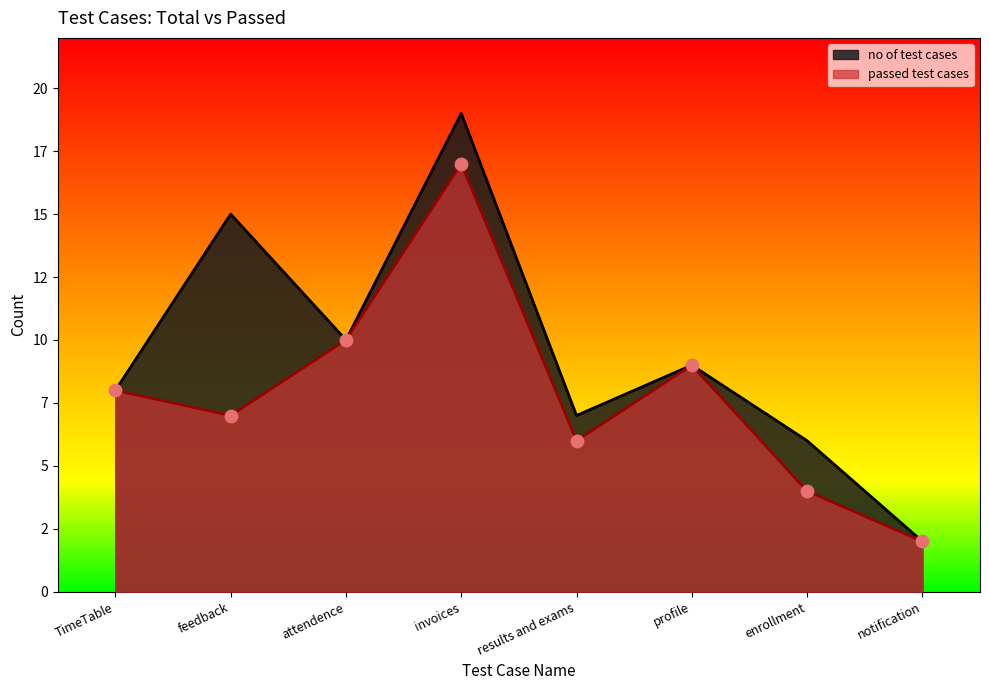

Is the value of passed test cases at enrollment greater than the value of no of test cases at attendence?

No